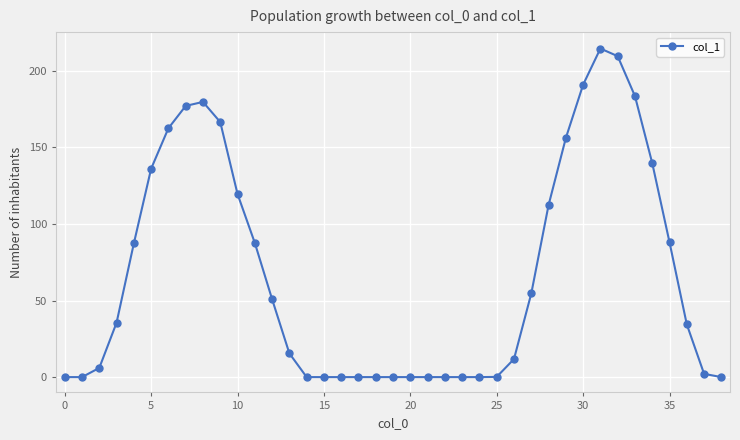

What is the average value?

67.2